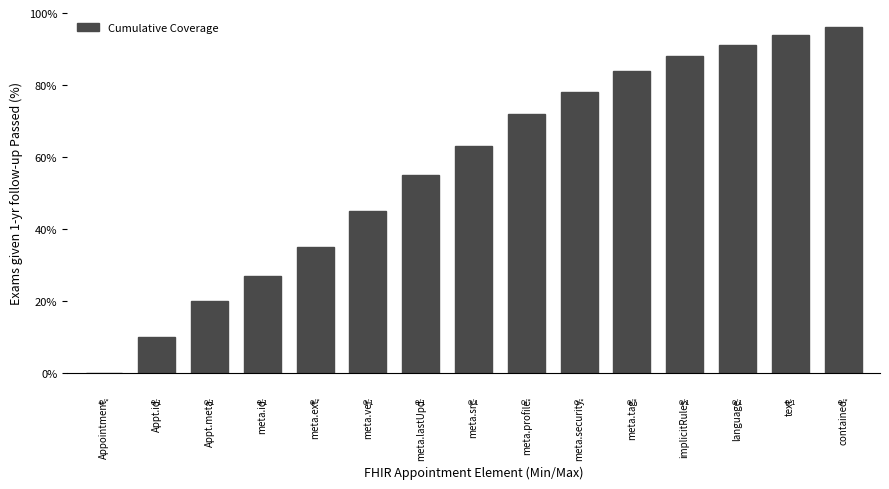

The value at Appt.meta is 11. True or false?

False